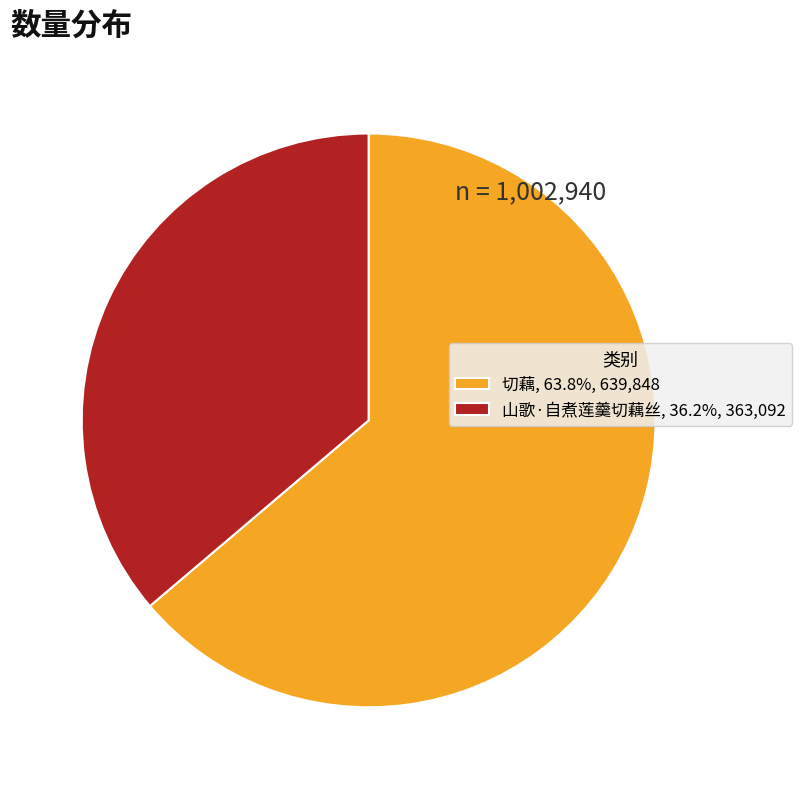

Is the sum of 山歌·自煮莲羹切藕丝, 36.2%, 363,092 and 切藕, 63.8%, 639,848 greater than half?

Yes